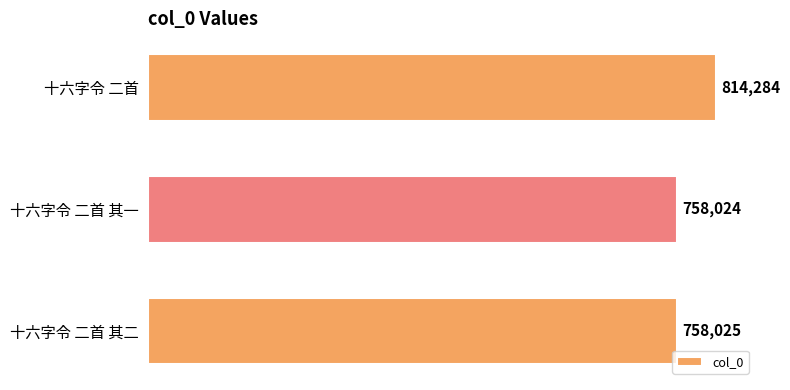

What is the change in value from 十六字令 二首 to 十六字令 二首 其一?

-56260